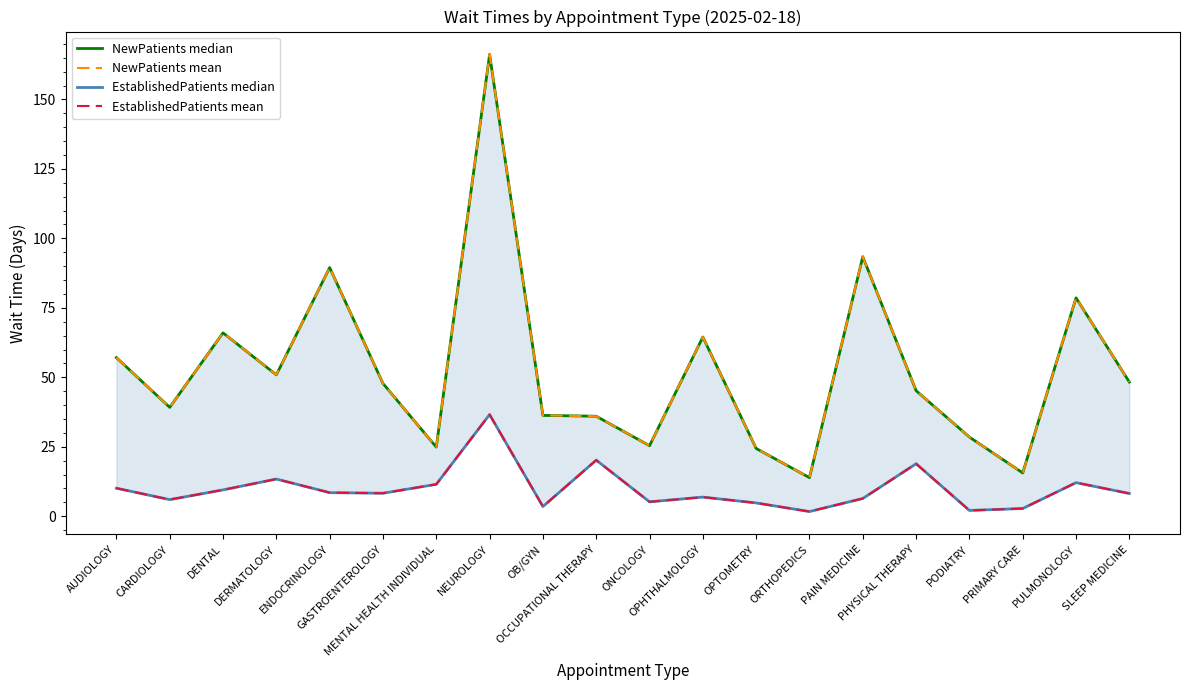

Which has a higher value, AUDIOLOGY or CARDIOLOGY?

AUDIOLOGY